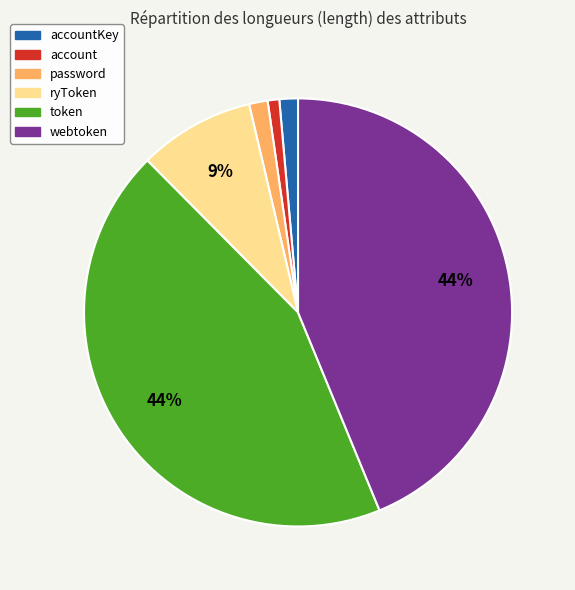

To the nearest percent, what is the average slice percentage?

17%